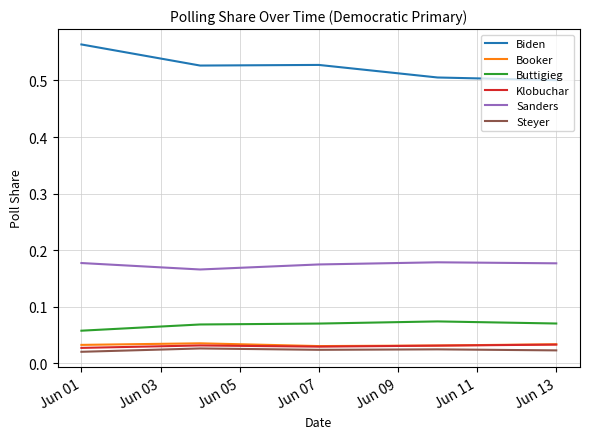

How many Biden values are between 0 and 1?

5